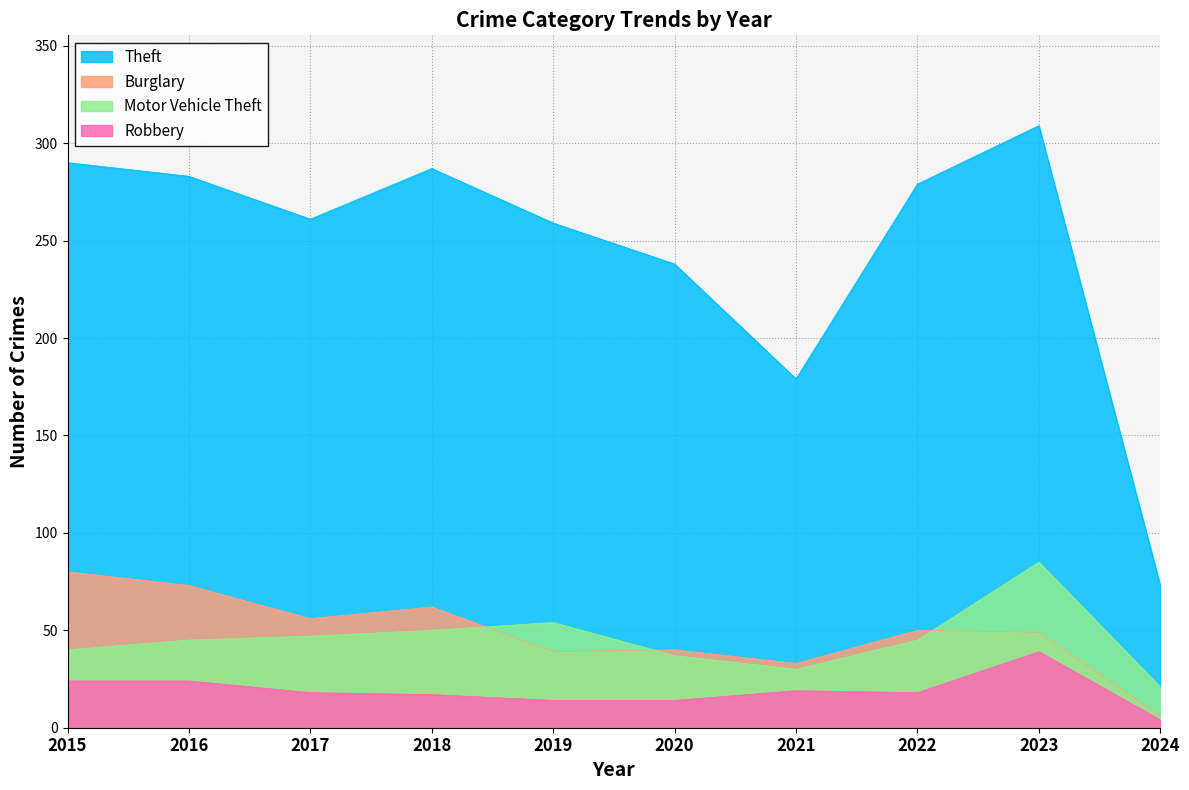

At which category does Robbery reach its first local valley?

2022